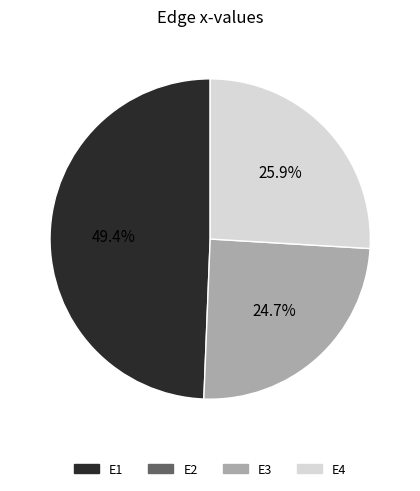

Is there any slice that represents more than half of the pie?

No